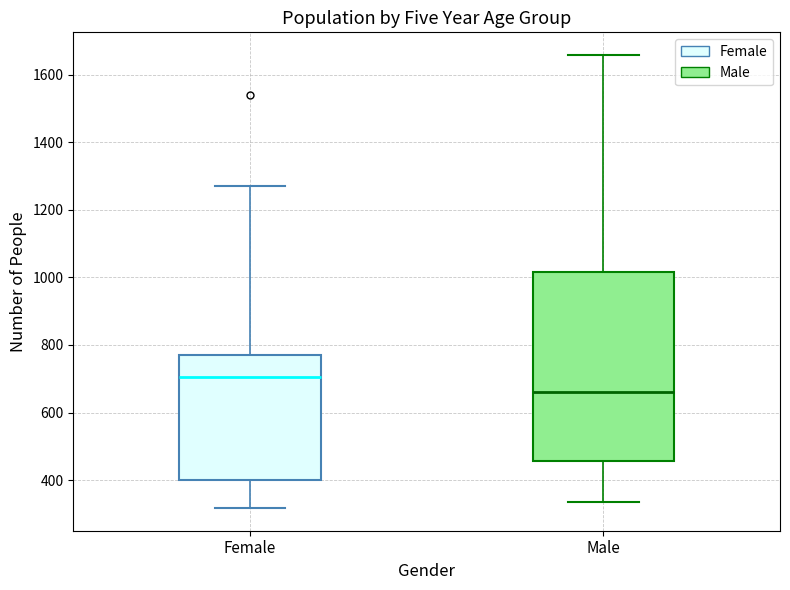

Which box is the tallest, from its lower edge to its upper edge?

Male